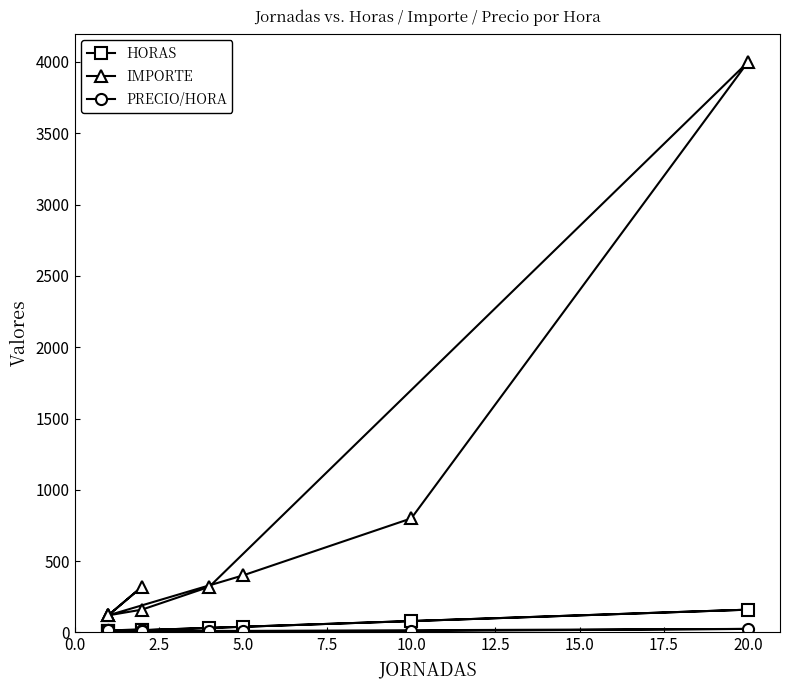

What position from the left is 10.0?

5